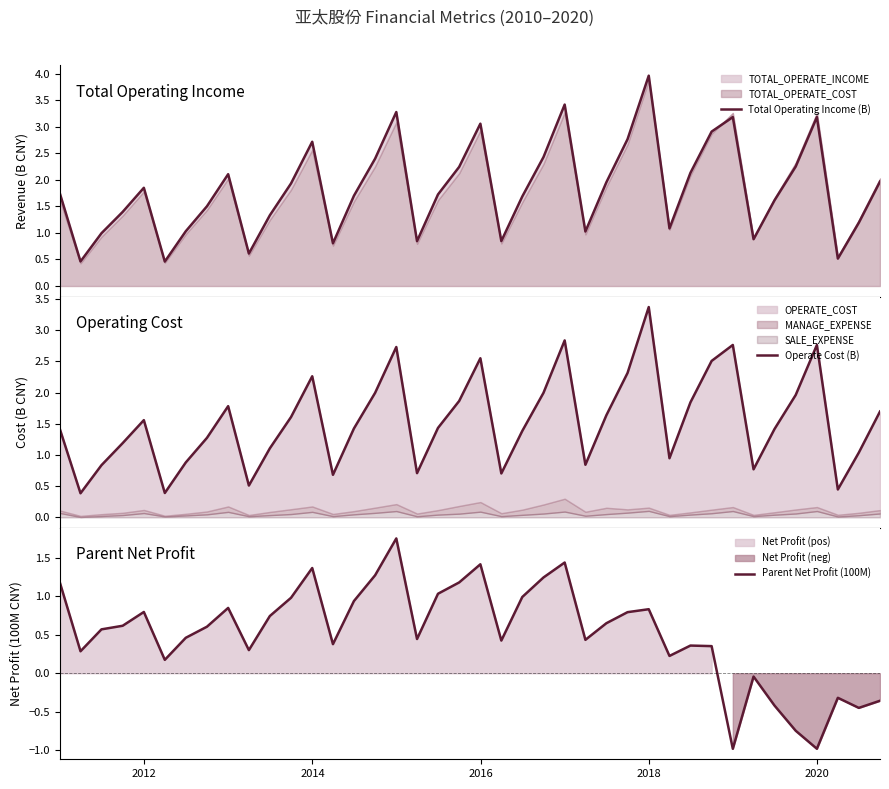

What is the minimum value for Parent Net Profit (100M)?

-1.0